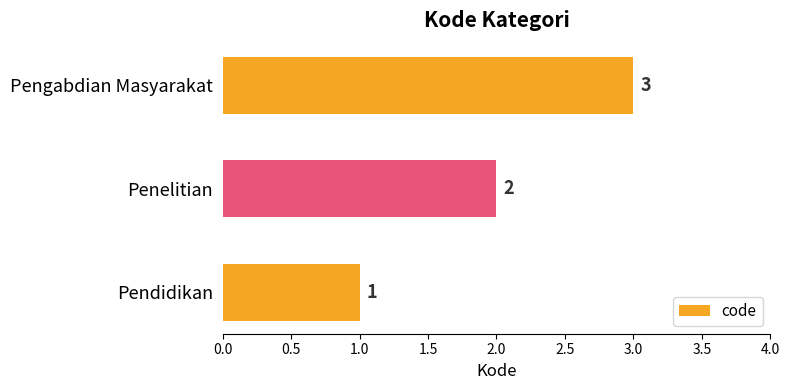

What is the sum of all values?

6